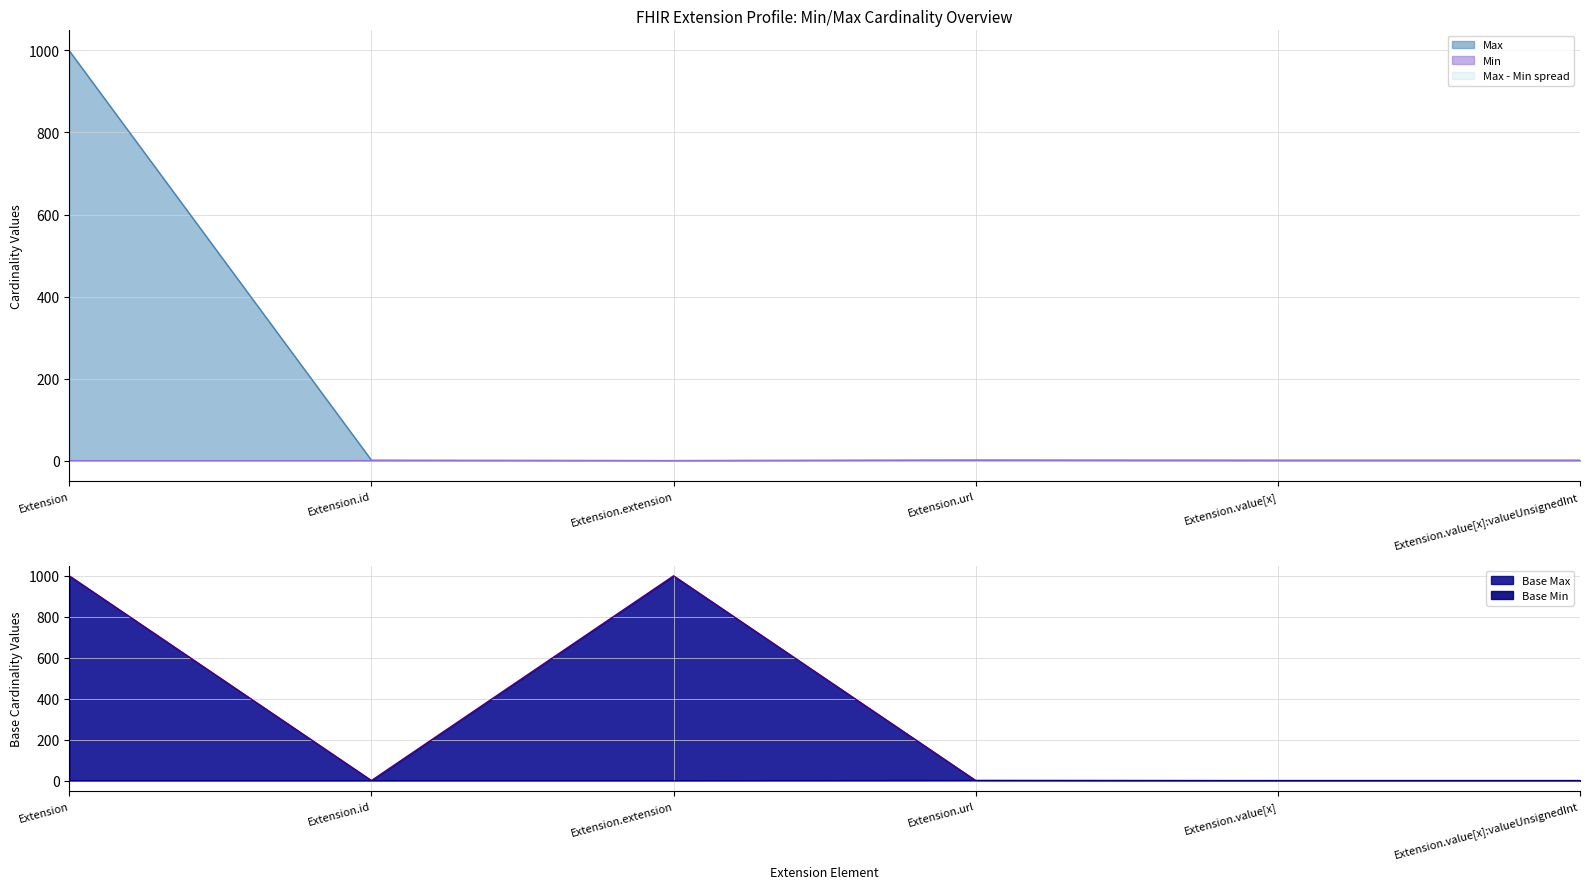

At which category does Base Max_numeric reach its first local valley?

Extension.id